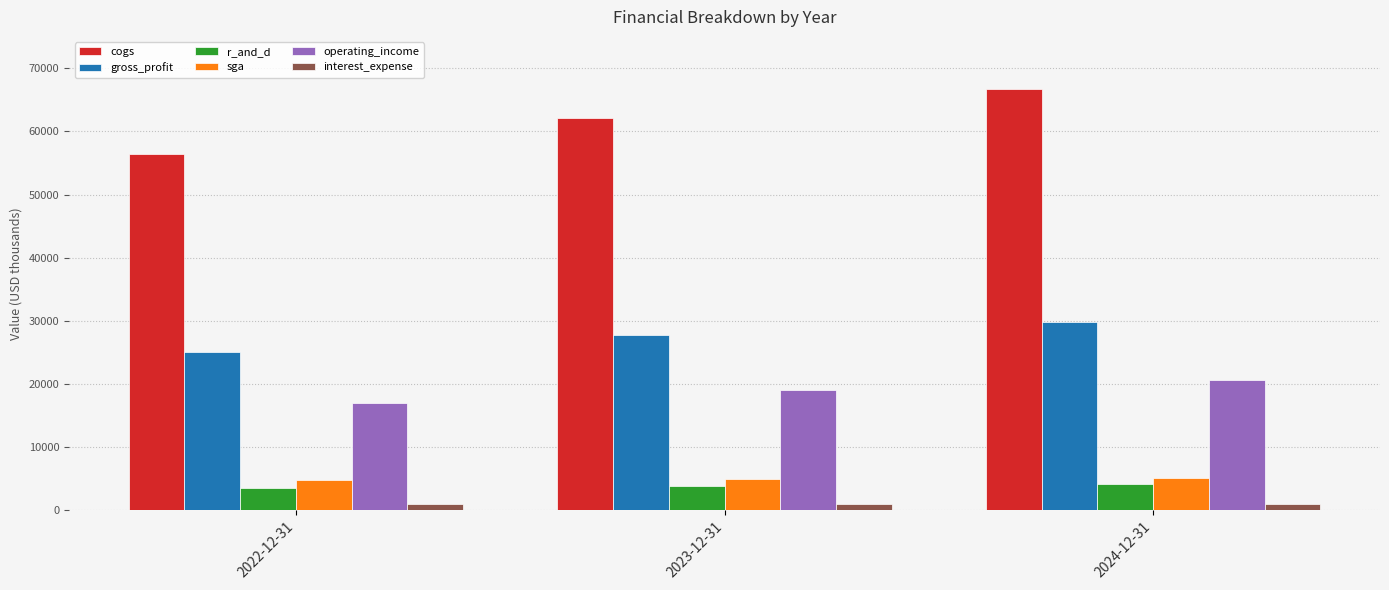

Which series has the largest range (max minus min)?

cogs